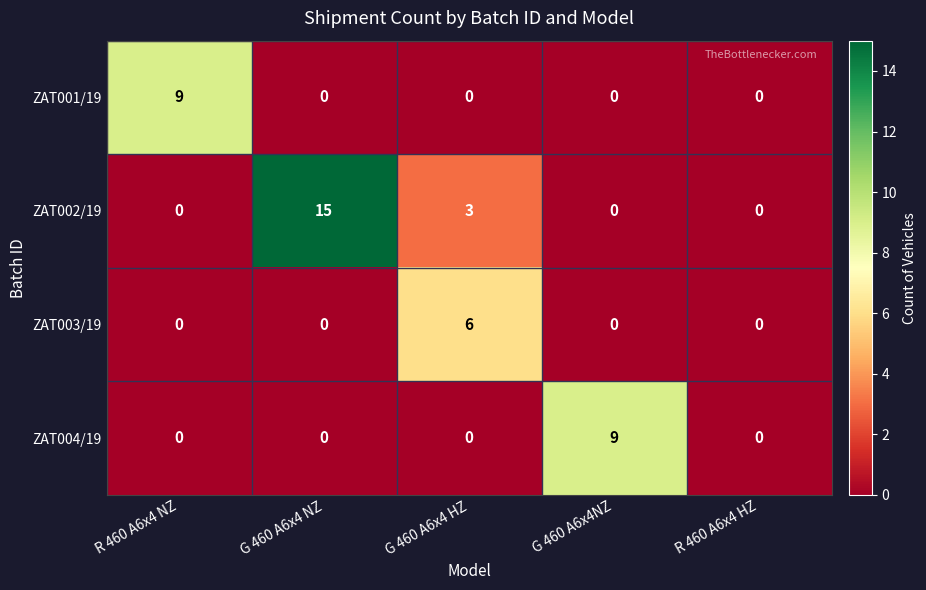

What is the spread (max minus min) of values at G 460 A6x4NZ?

9